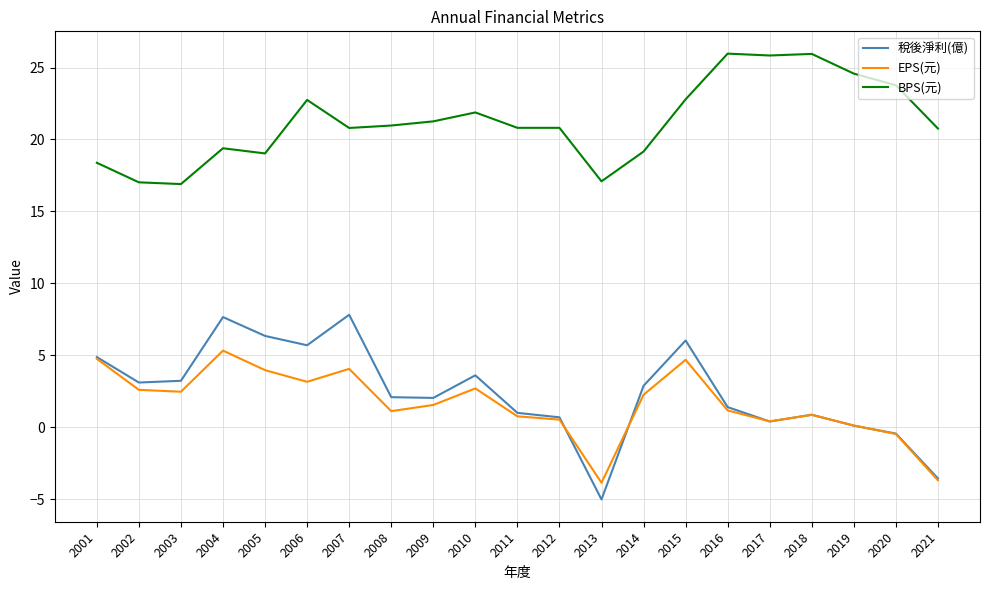

Between 2006 and 2008, which series saw the biggest shift?

稅後淨利(億)